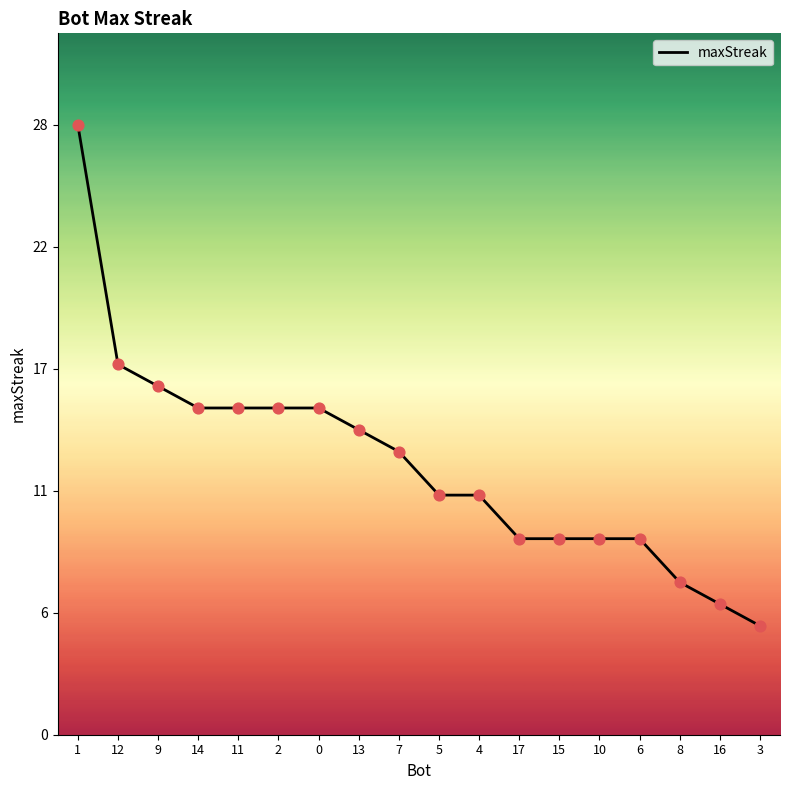

What is the change in value from 12 to 17?

-8